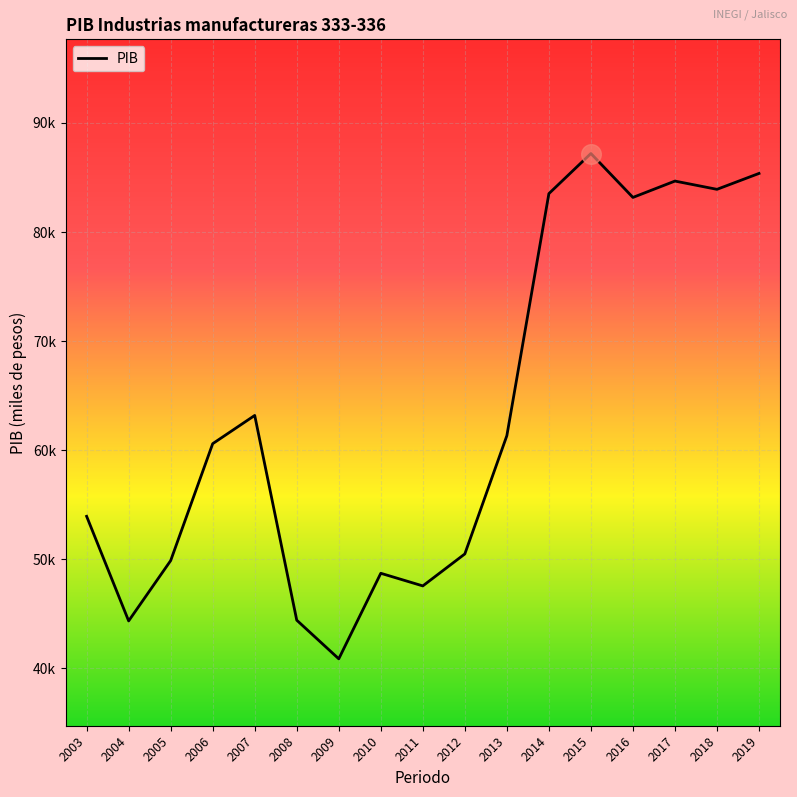

Which has a higher value, 2014 or 2019?

2019